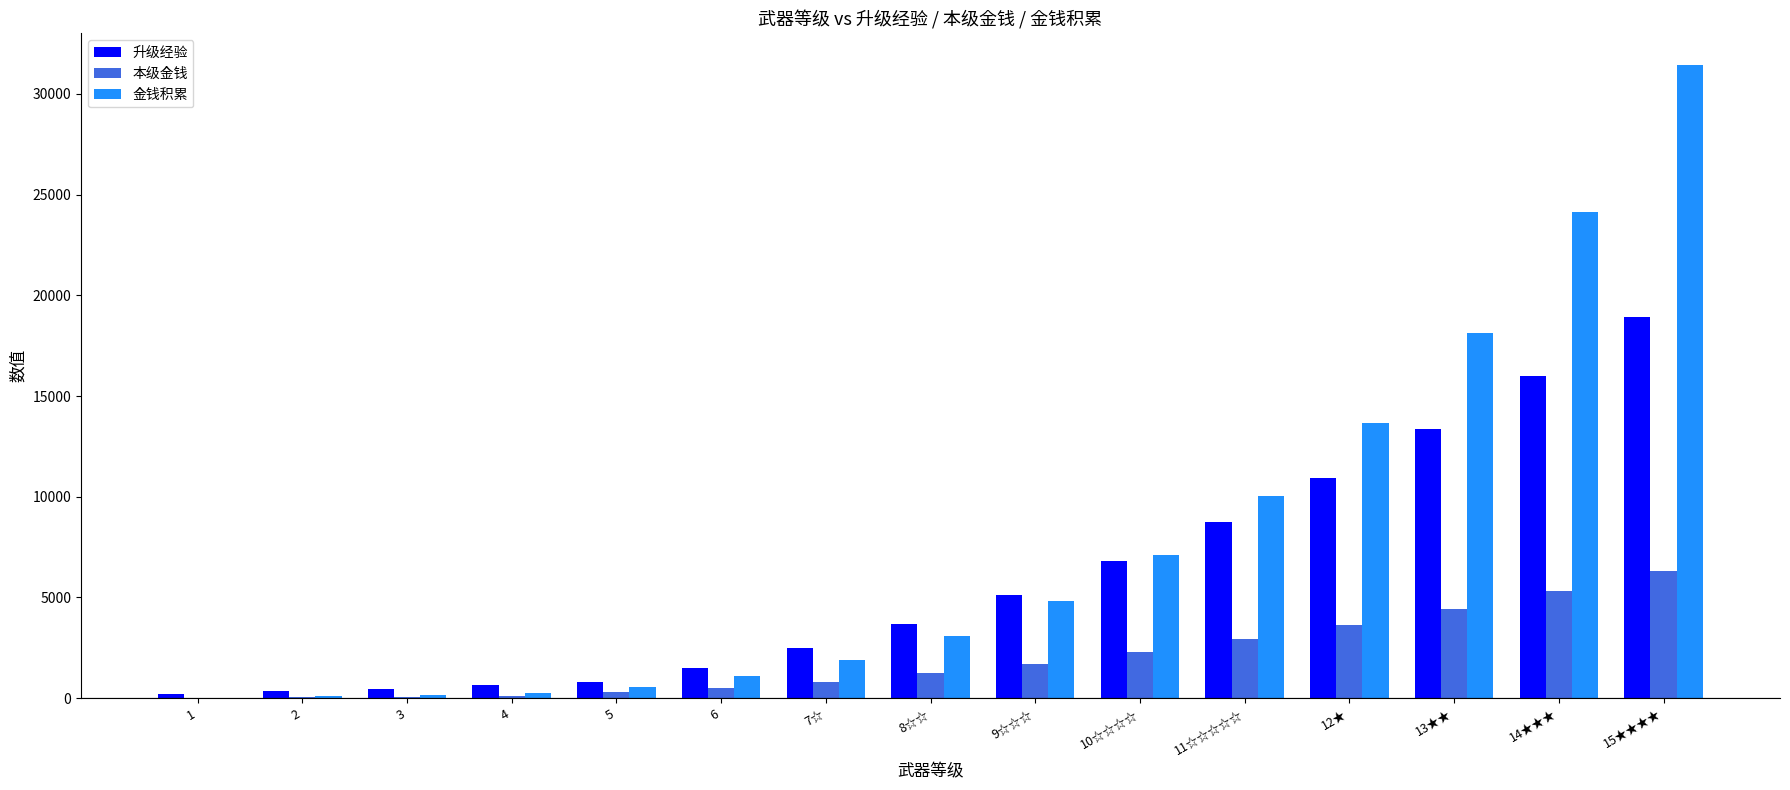

How many groups of bars are there?

15